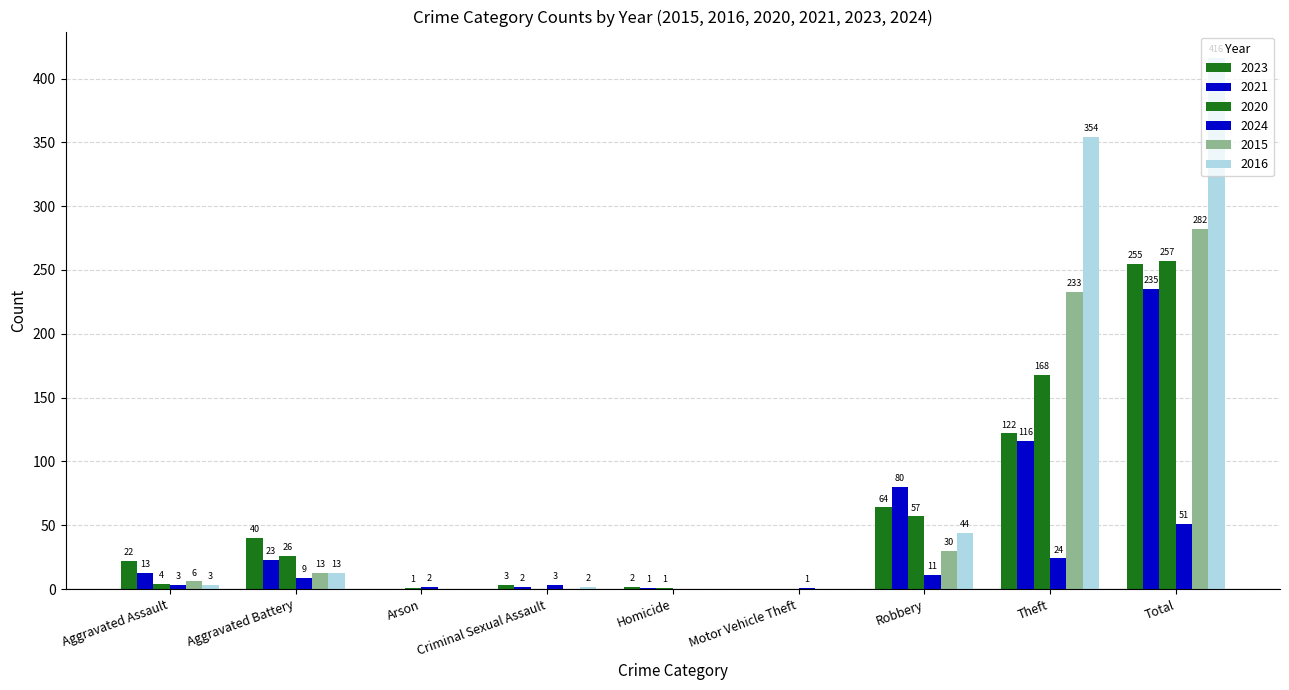

How many groups of bars are there?

9